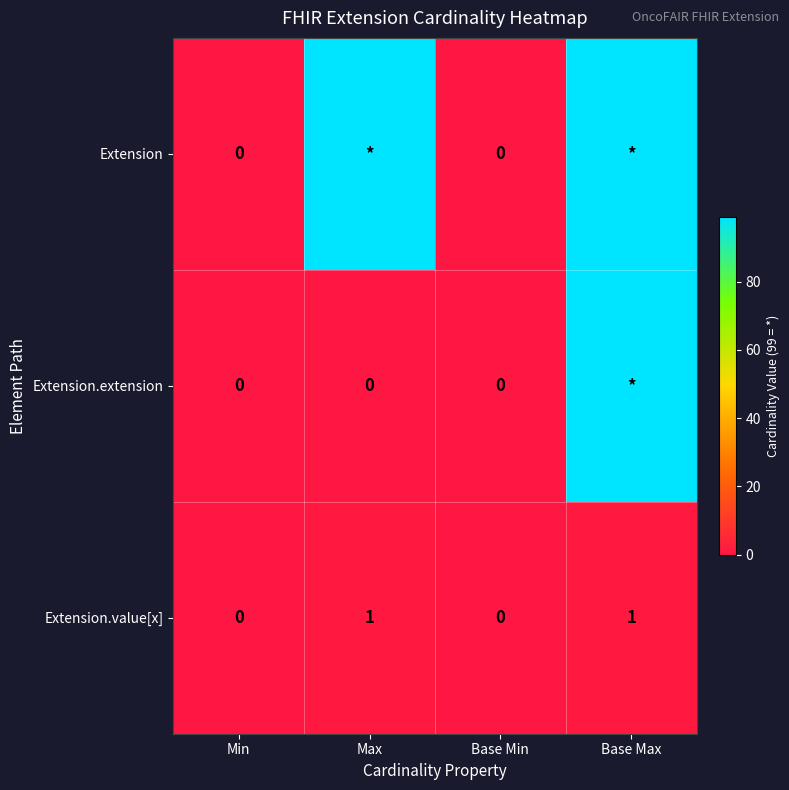

At how many categories does at least one series exceed 26?

2